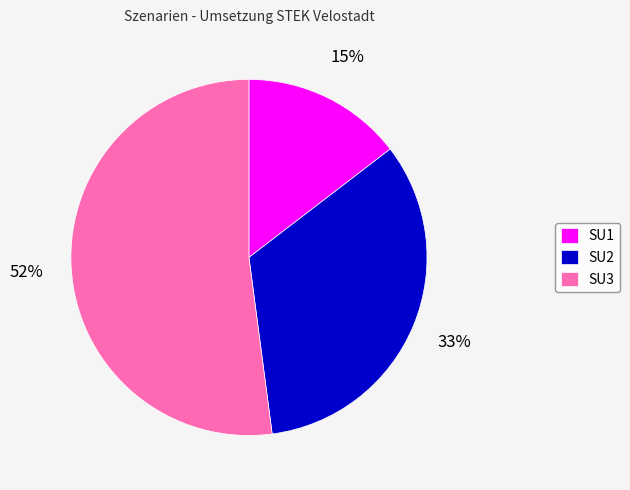

Count the number of slices in the pie.

3